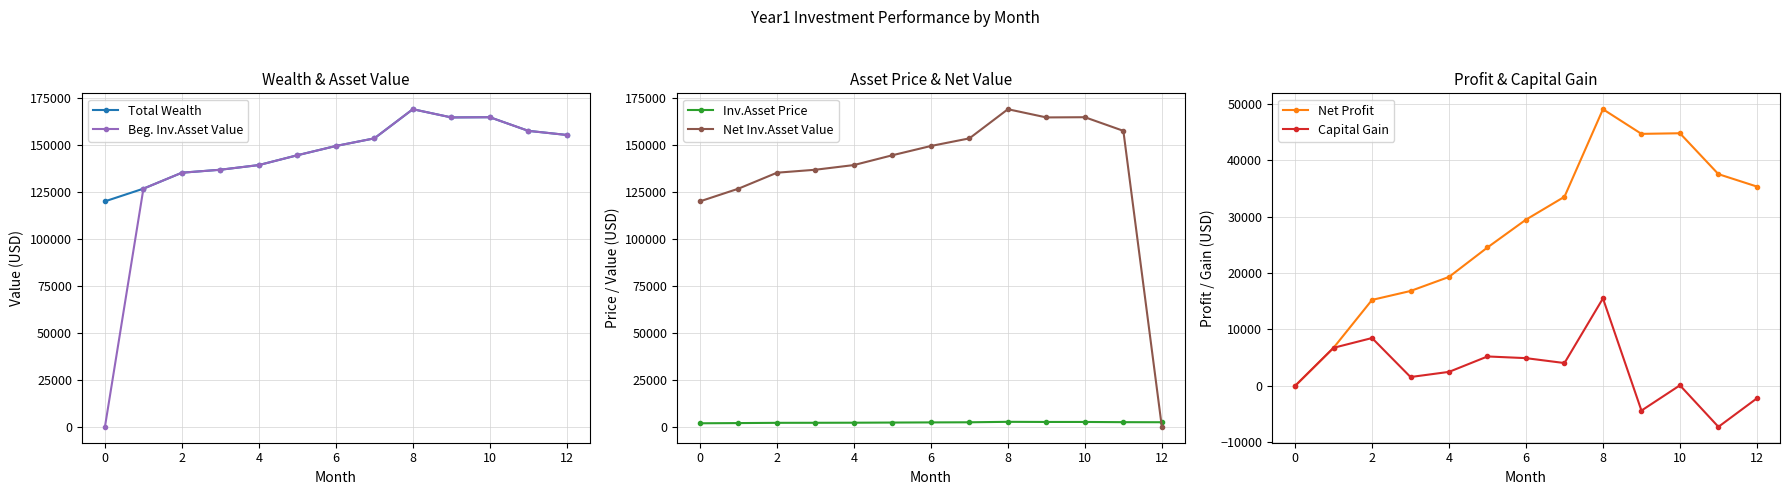

What is the greatest value displayed?

169030.6